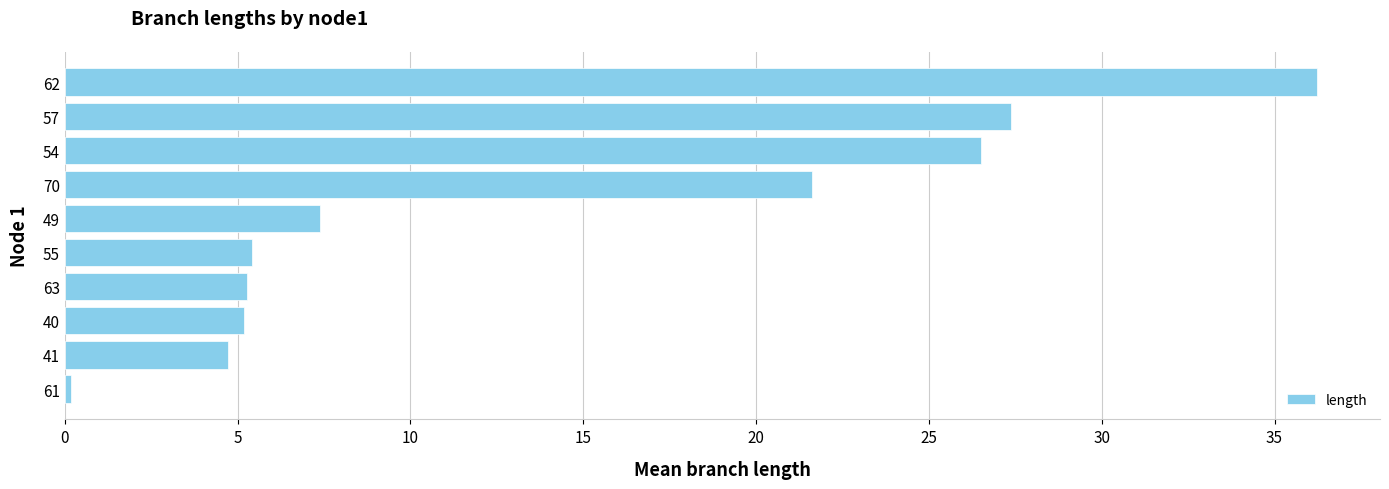

What is the sum of the values at 57 and 70?

49.0